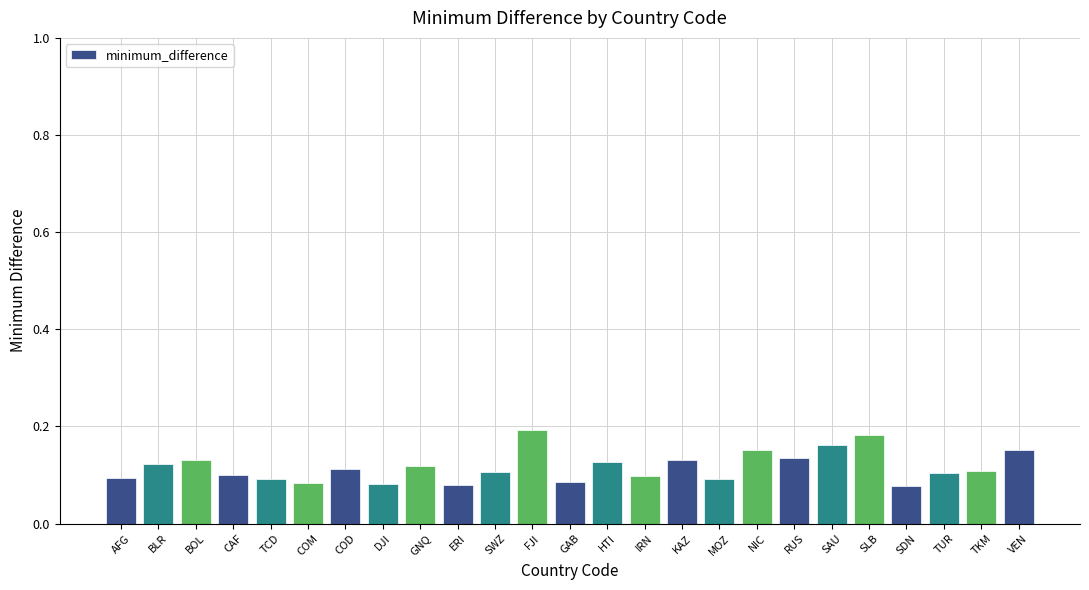

At which category does the chart reach its peak across all series?

FJI